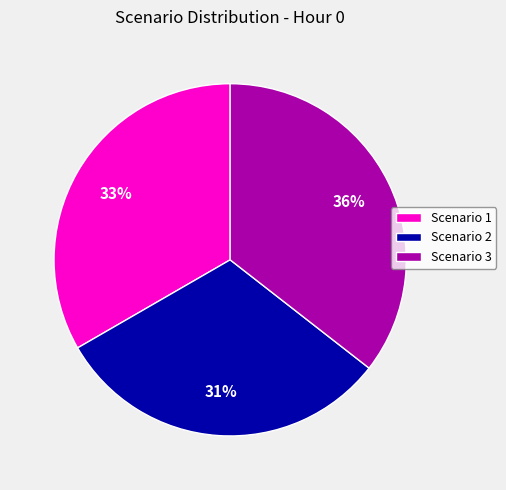

Combined, do Scenario 1 and Scenario 2 account for over 50%?

Yes